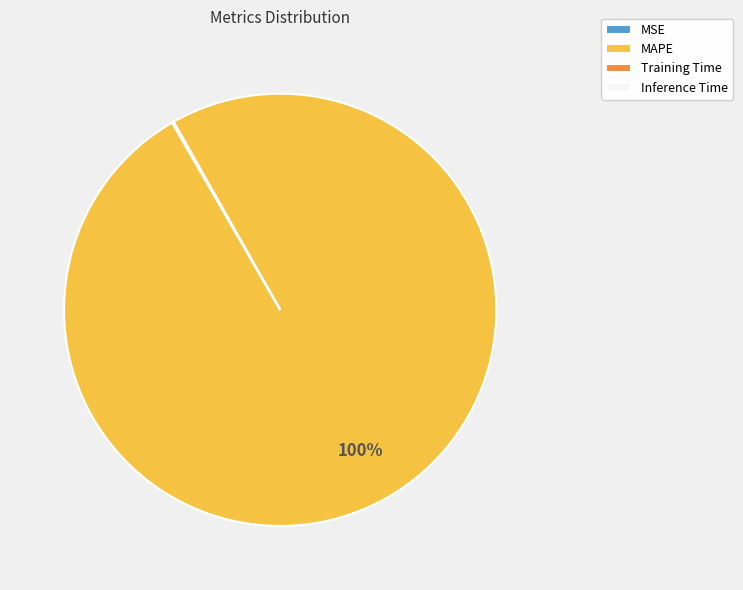

What is the largest slice in the pie chart?

MAPE